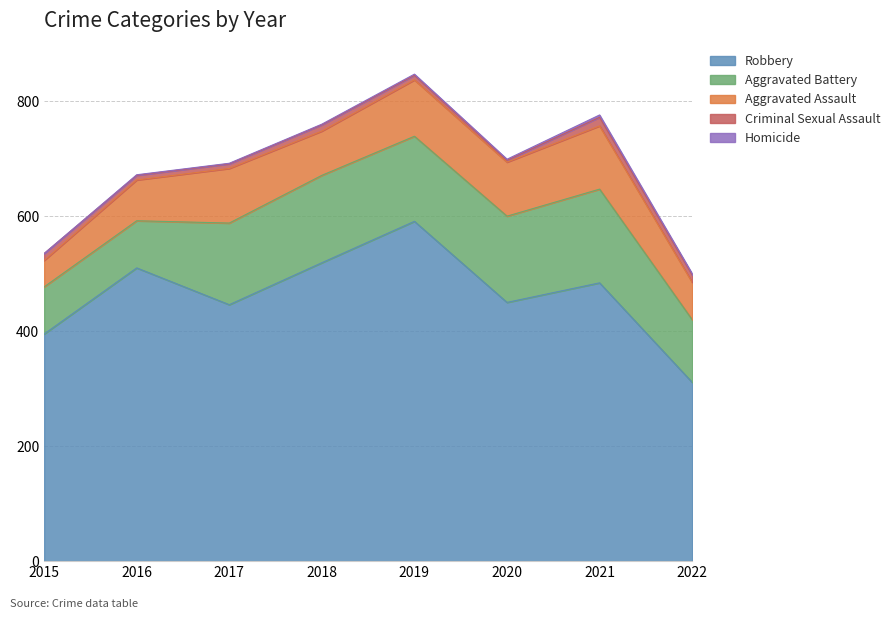

What is the maximum value for Robbery?

591